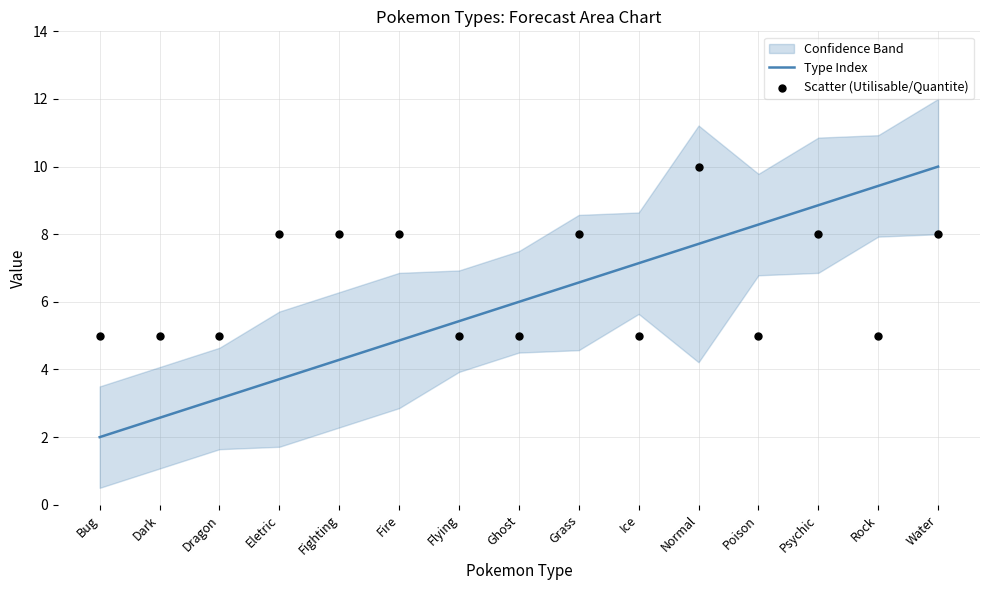

What value does the Type Index series have at Bug?

2.0